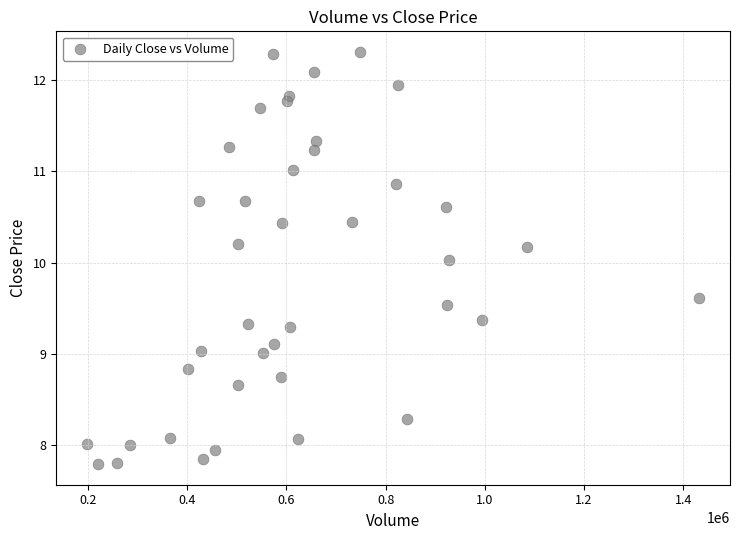

What is the range of Y values (max minus min)?

4.5